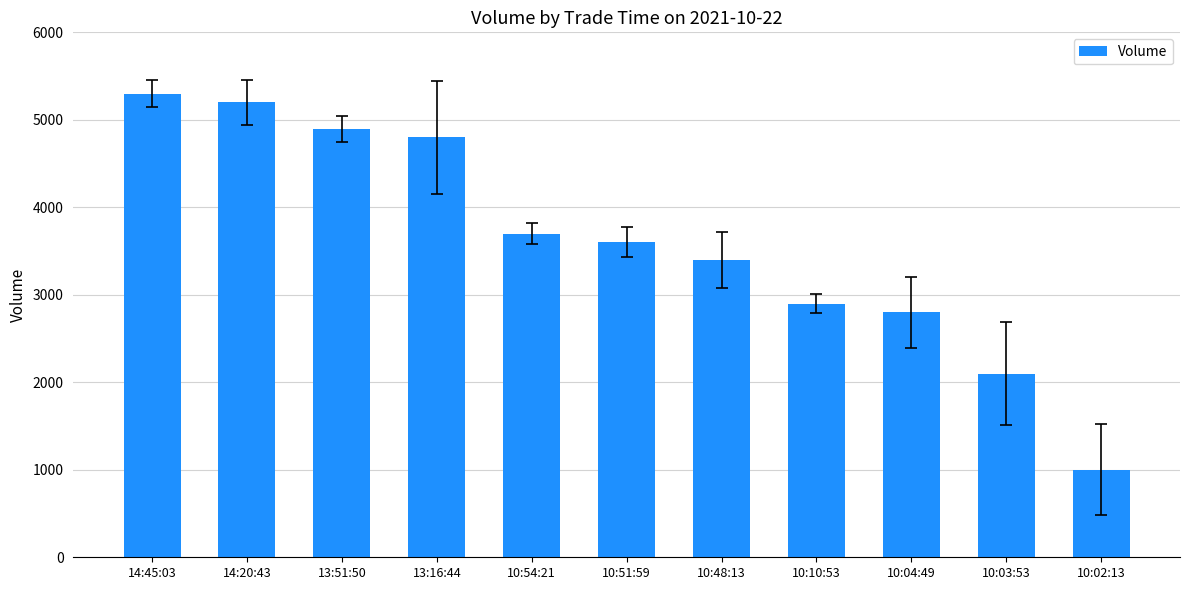

The chart shows a value of 5300 at 14:45:03. True or false?

True